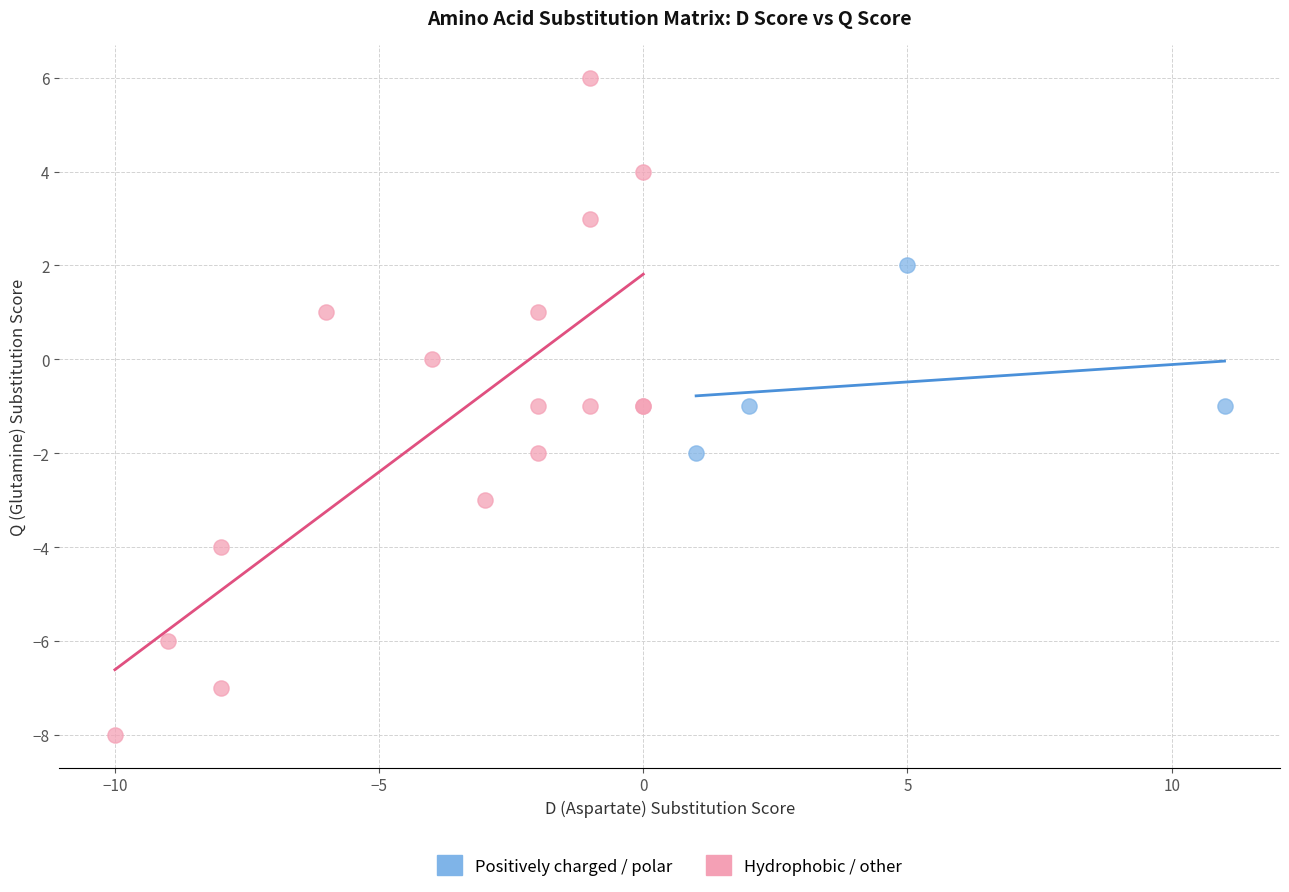

Which series has the widest spread of Y values?

Hydrophobic / other